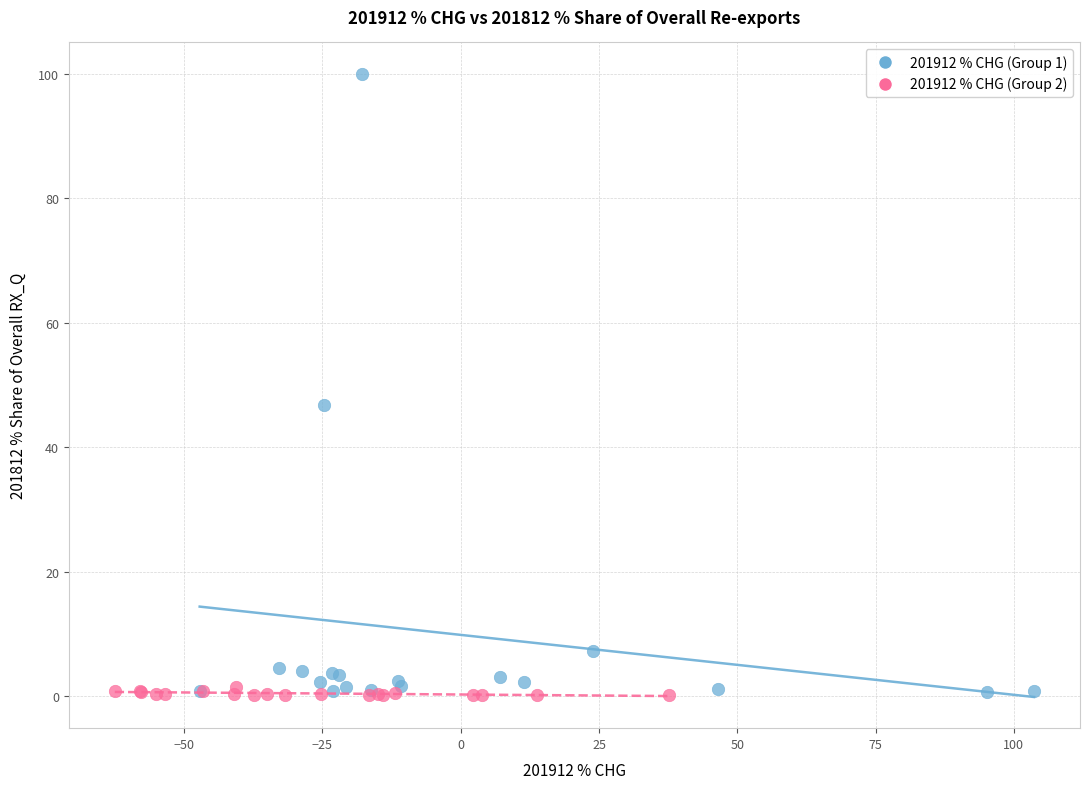

Which series reaches the maximum Y coordinate?

201912 % CHG (Group 1)